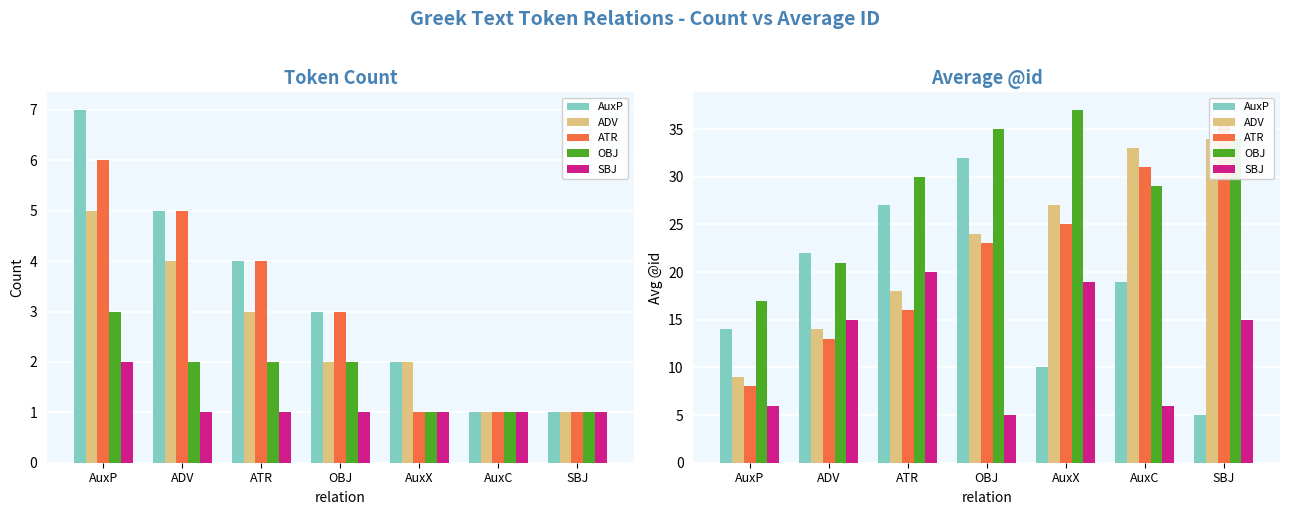

Rank the series by their maximum value, from lowest to highest.

SBJ, AuxP, ADV, ATR, OBJ